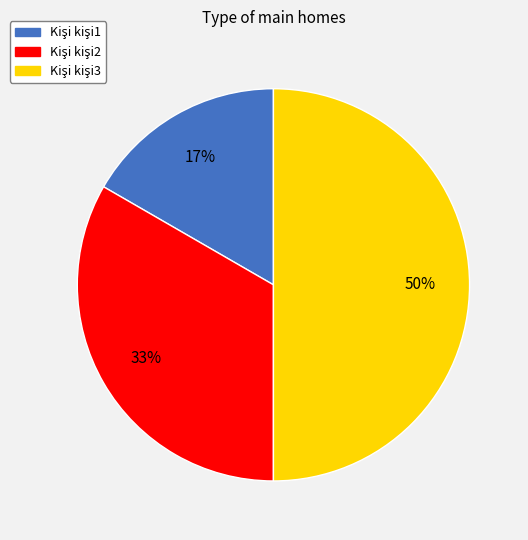

To the nearest percent, what is the average slice percentage?

33%